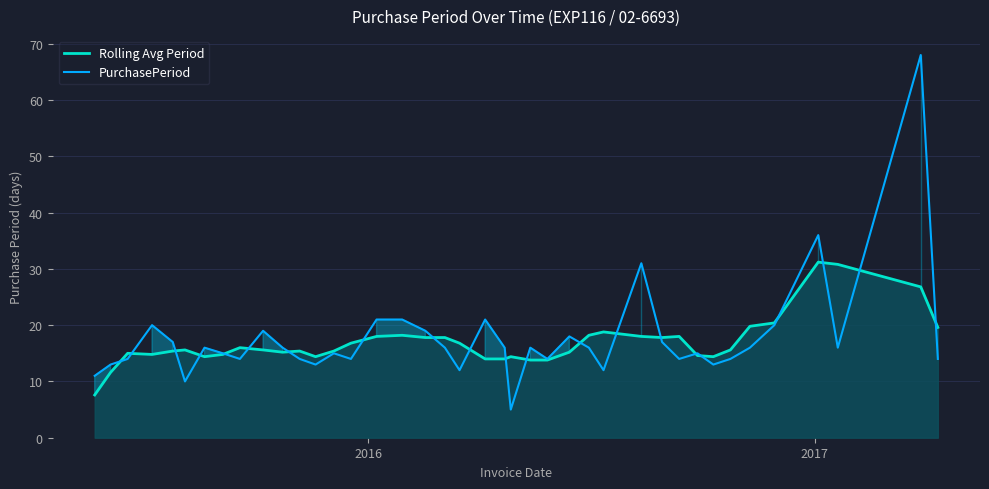

What is the minimum value shown in the chart?

5.0